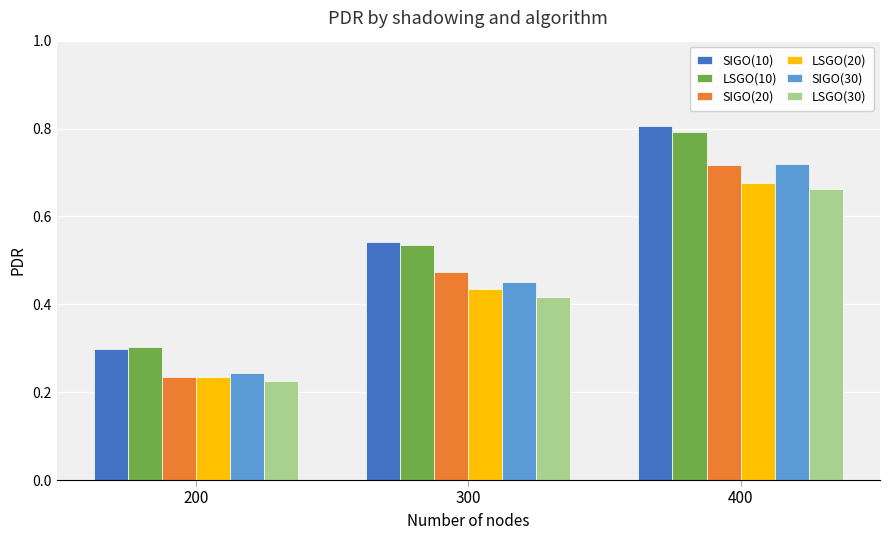

Is the value of SIGO(30) at 200 greater than the value of SIGO(10) at 400?

No